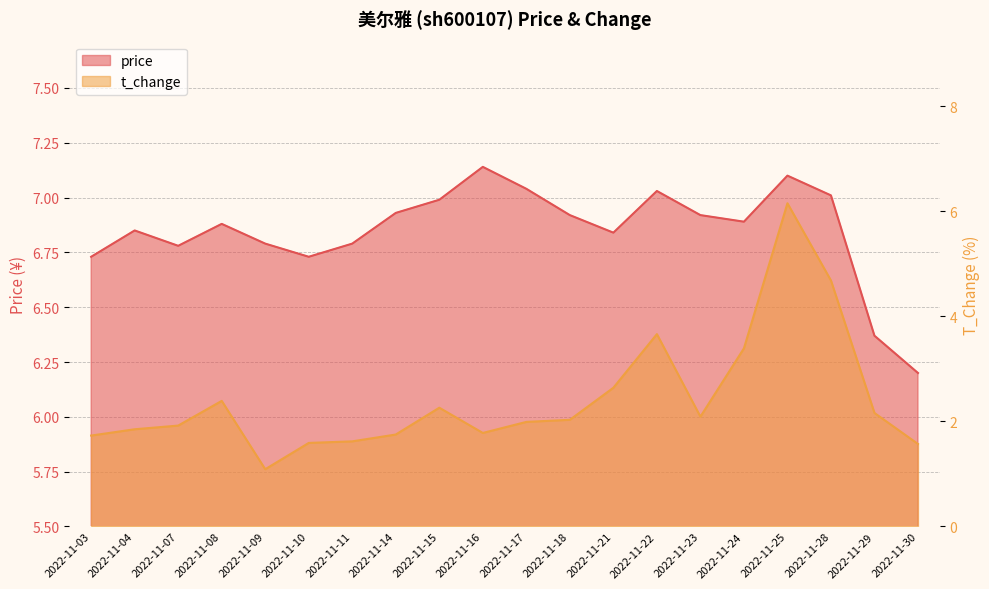

What is the difference between the maximum and minimum values in the t_change series?

5.1